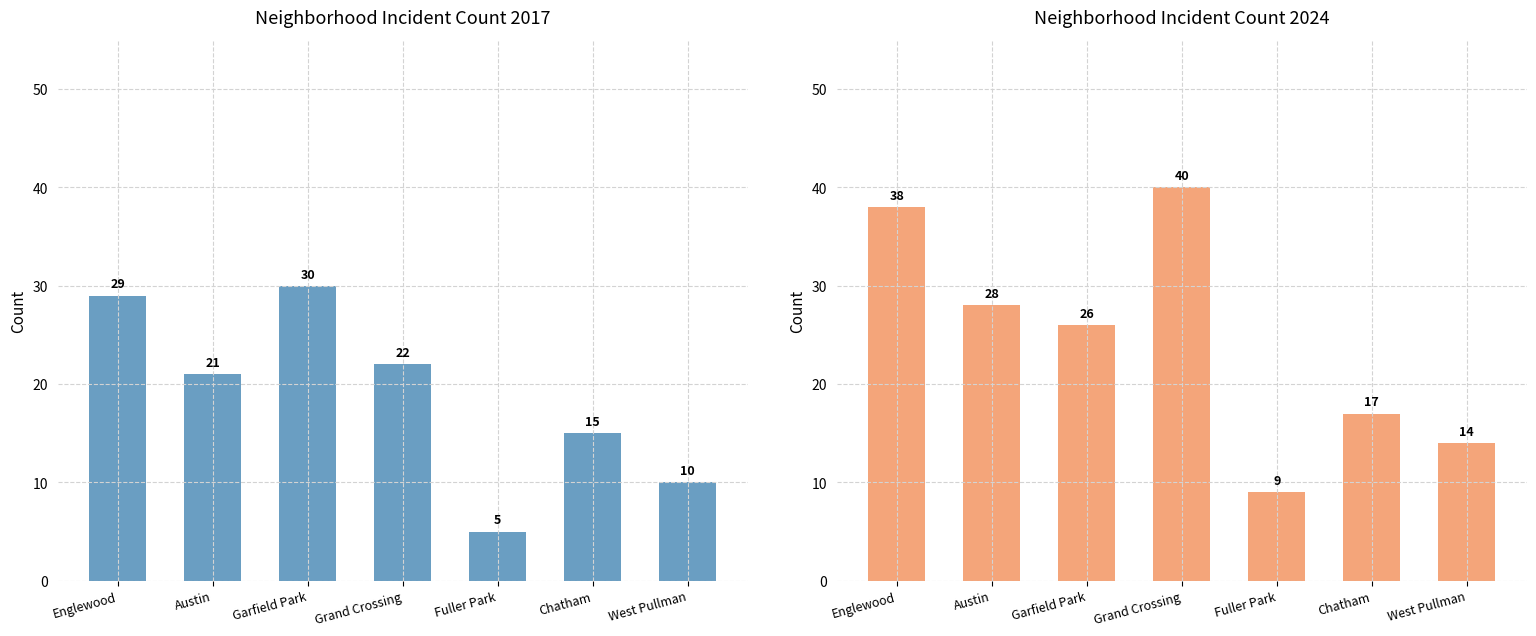

Read the 2017 value at 6, to the nearest 10.

10